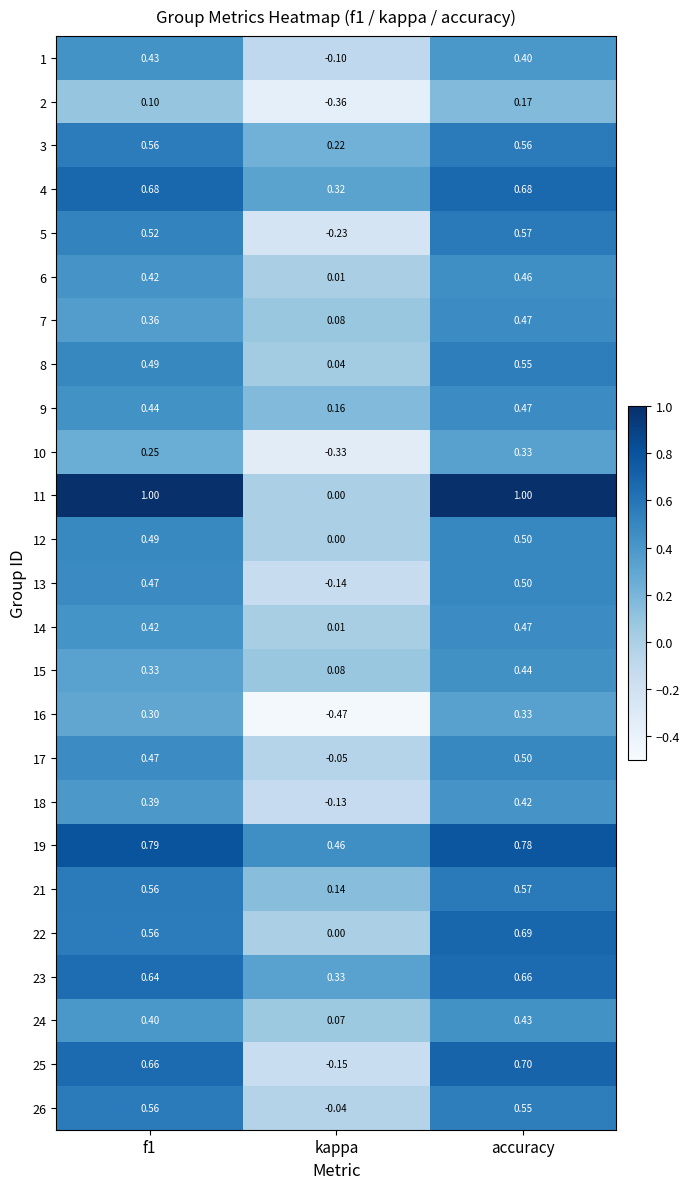

At which category is the sum across all series the highest?

accuracy